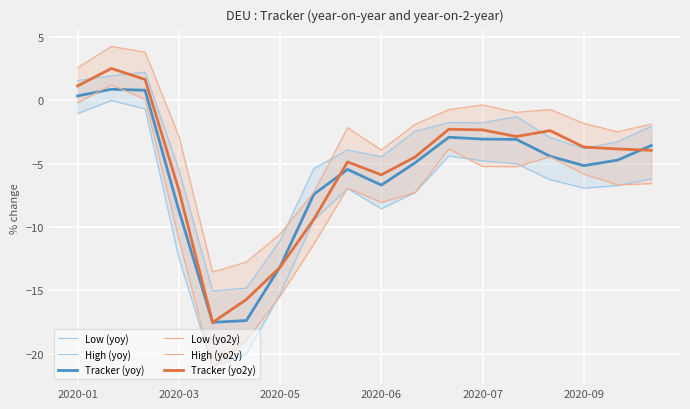

Reading left to right, transcribe all the data shown in this chart.

Low (yoy): -1.0	0.0	-0.7	-12.4	-21.0	-20.1	-15.3	-9.5	-7.0	-8.6	-7.3	-4.4	-4.8	-5.0	-6.3	-6.9	-6.7	-6.2
High (yoy): 1.6	1.9	2.2	-5.5	-15.0	-14.8	-11.1	-5.4	-3.9	-4.4	-2.4	-1.7	-1.8	-1.3	-2.9	-3.8	-3.3	-2.0
Tracker (yoy): 0.4	0.9	0.8	-8.7	-17.5	-17.4	-13.1	-7.4	-5.4	-6.7	-4.9	-2.9	-3.1	-3.1	-4.4	-5.1	-4.7	-3.6
Low (yo2y): -0.2	1.2	0.1	-10.9	-21.1	-18.9	-15.4	-11.3	-6.9	-8.0	-7.3	-3.8	-5.2	-5.2	-4.4	-5.8	-6.7	-6.6
High (yo2y): 2.6	4.3	3.8	-2.8	-13.5	-12.8	-10.5	-7.3	-2.2	-3.9	-1.9	-0.7	-0.3	-0.9	-0.7	-1.8	-2.5	-1.9
Tracker (yo2y): 1.1	2.5	1.7	-7.1	-17.5	-15.7	-13.2	-9.4	-4.9	-5.9	-4.5	-2.3	-2.3	-2.9	-2.4	-3.7	-3.8	-3.9